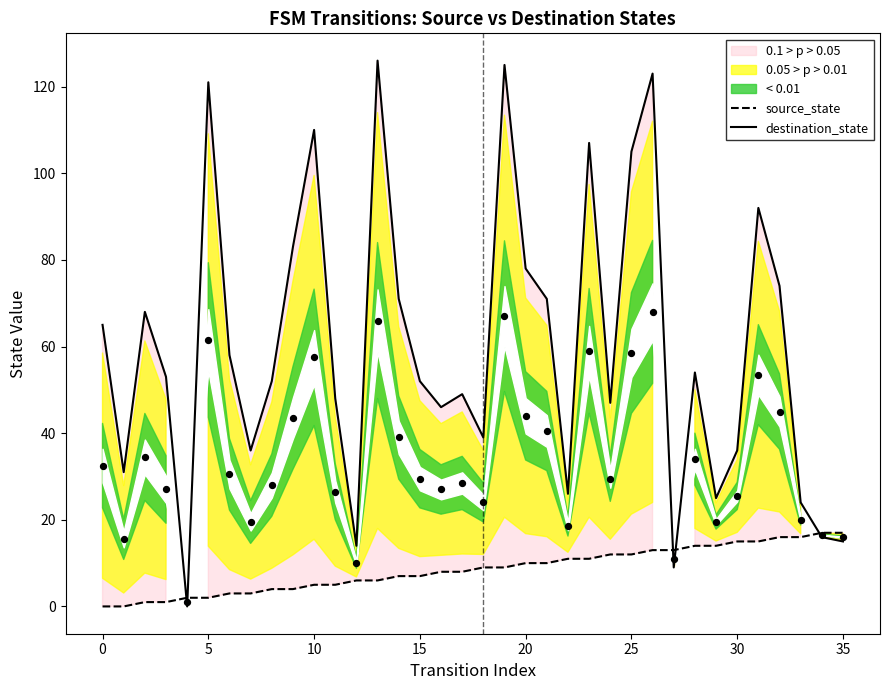

What is the total value across all series at 26?

136